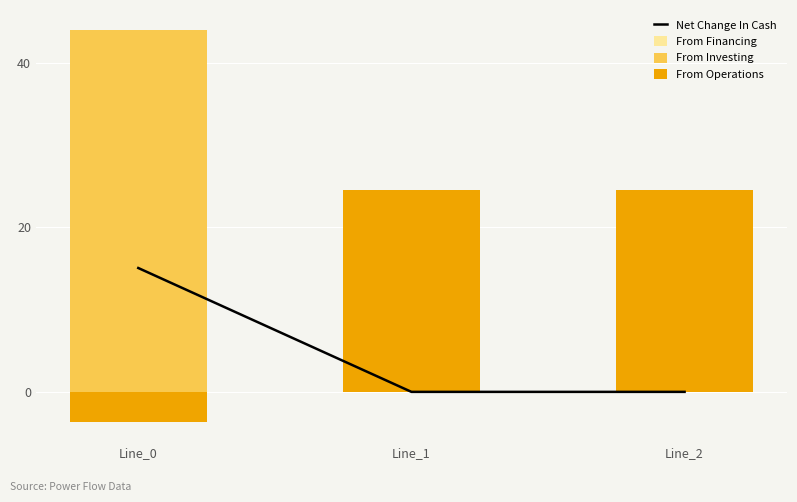

What is the smallest value displayed?

-3.7